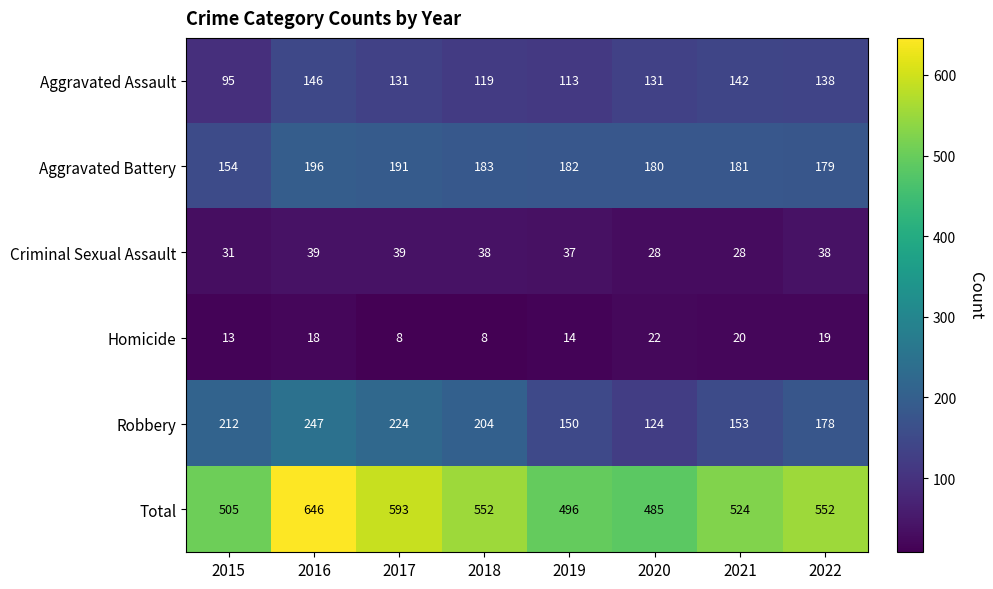

Which series has the largest total across all categories?

Total